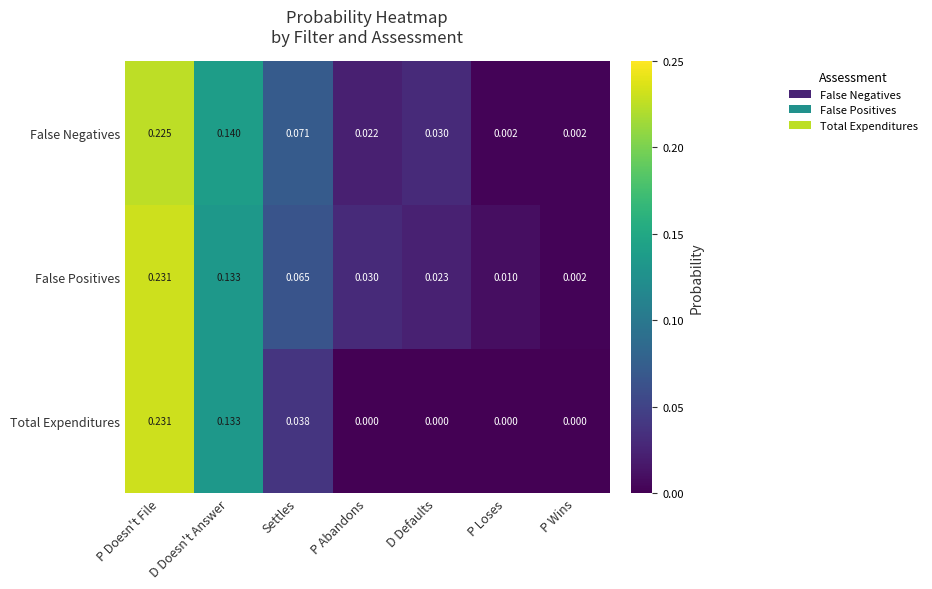

Rank the series at P Loses from highest to lowest value.

False Positives, False Negatives, Total Expenditures